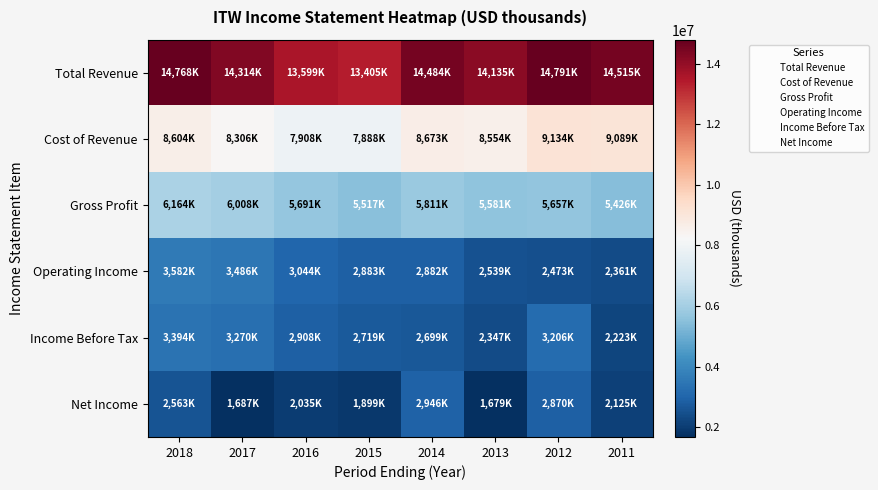

Reading left to right, list all the values displayed in this chart.

Total Revenue: 2018=14768000	2017=14314000	2016=13599000	2015=13405000	2014=14484000	2013=14135000	2012=14791000	2011=14515000
Cost of Revenue: 2018=8604000	2017=8306000	2016=7908000	2015=7888000	2014=8673000	2013=8554000	2012=9134000	2011=9089000
Gross Profit: 2018=6164000	2017=6008000	2016=5691000	2015=5517000	2014=5811000	2013=5581000	2012=5657000	2011=5426000
Operating Income: 2018=3582000	2017=3486000	2016=3044000	2015=2883000	2014=2882000	2013=2539000	2012=2473000	2011=2361000
Income Before Tax: 2018=3394000	2017=3270000	2016=2908000	2015=2719000	2014=2699000	2013=2347000	2012=3206000	2011=2223000
Net Income: 2018=2563000	2017=1687000	2016=2035000	2015=1899000	2014=2946000	2013=1679000	2012=2870000	2011=2125400